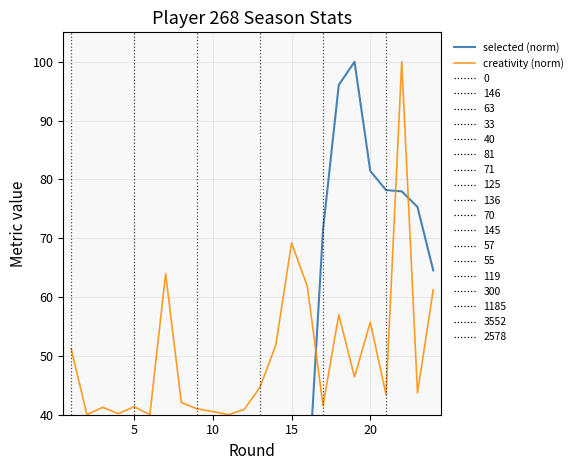

How many categories are shown in the chart?

24